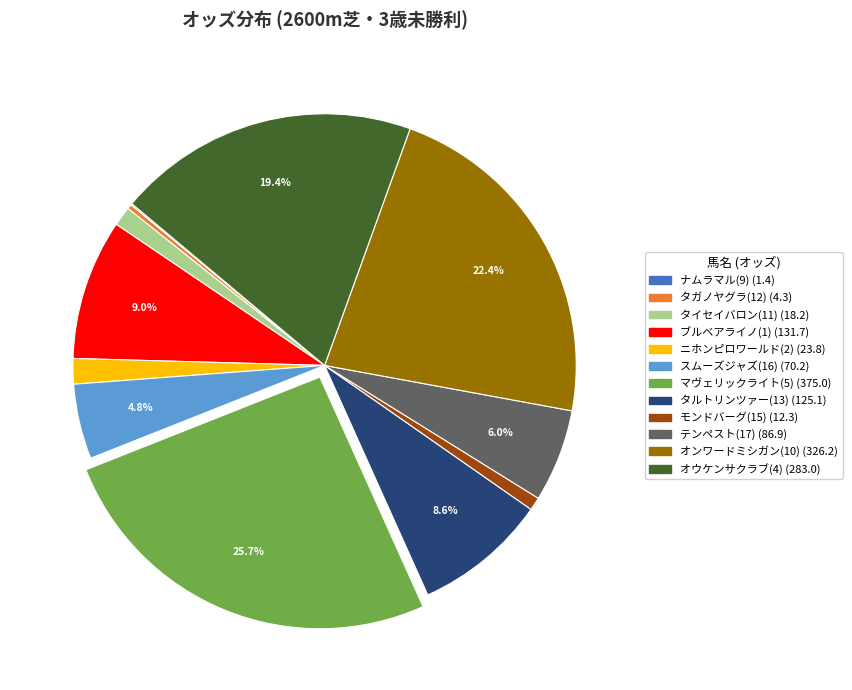

Which category has the biggest portion of the pie?

マヴェリックライト(5)